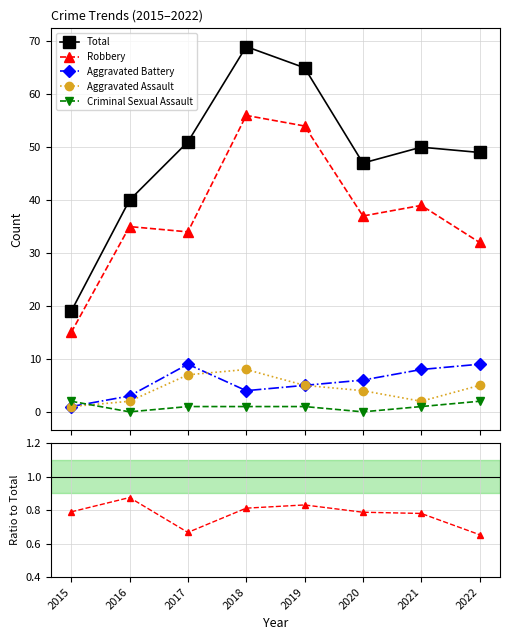

Count the Robbery values in the range 0 to 1.

8